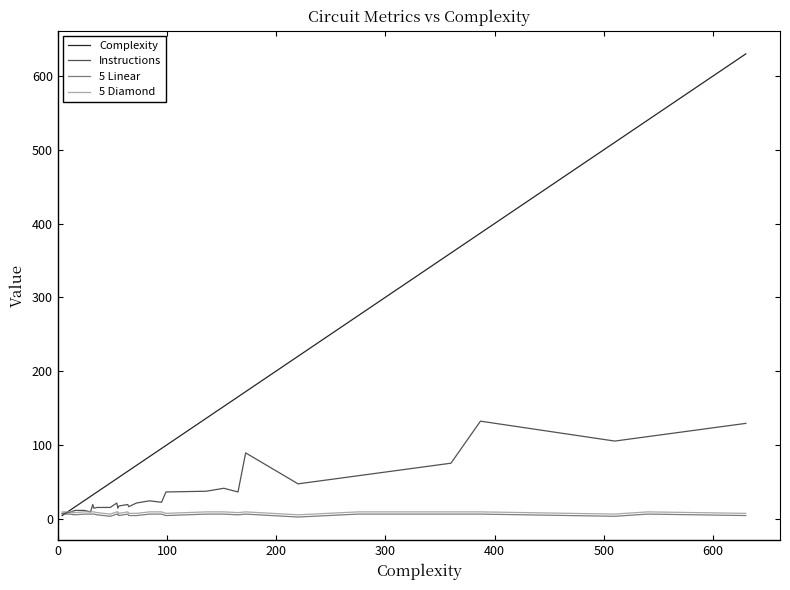

Which series has the largest total across all categories?

Complexity